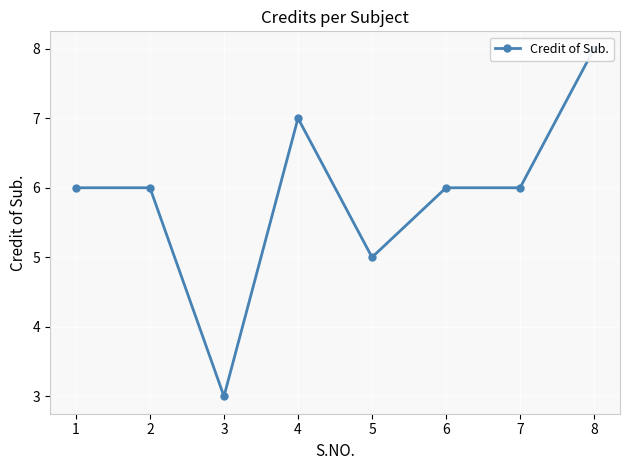

What is the minimum value shown in the chart?

3